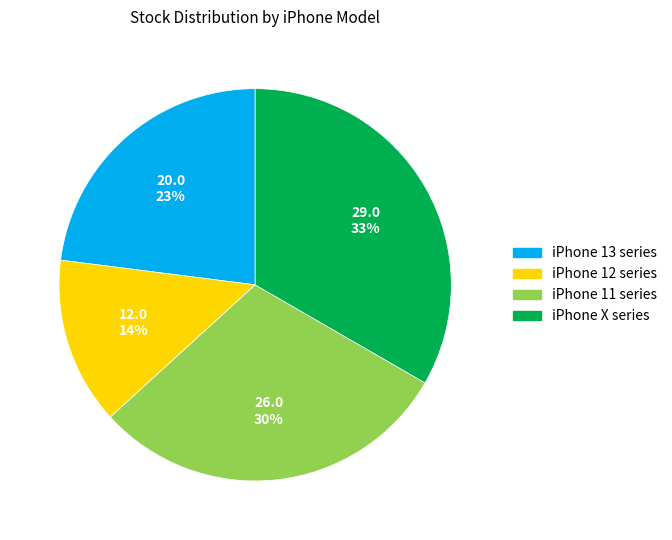

To the nearest percent, what is the average slice percentage?

25%